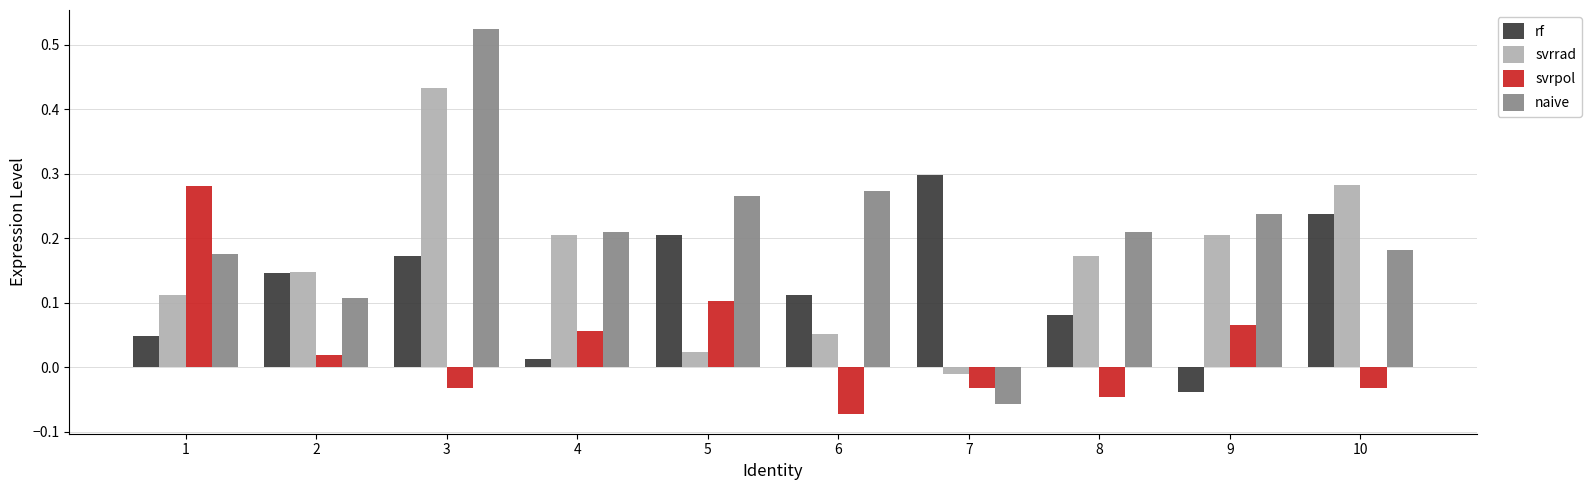

List the series in order of their peak value, highest first.

naive, svrrad, rf, svrpol